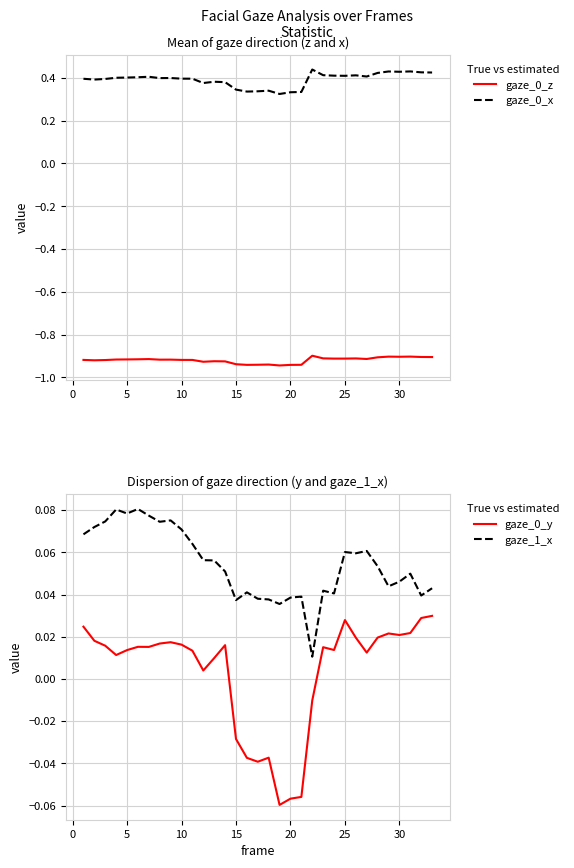

At how many categories does at least one series exceed 0?

33